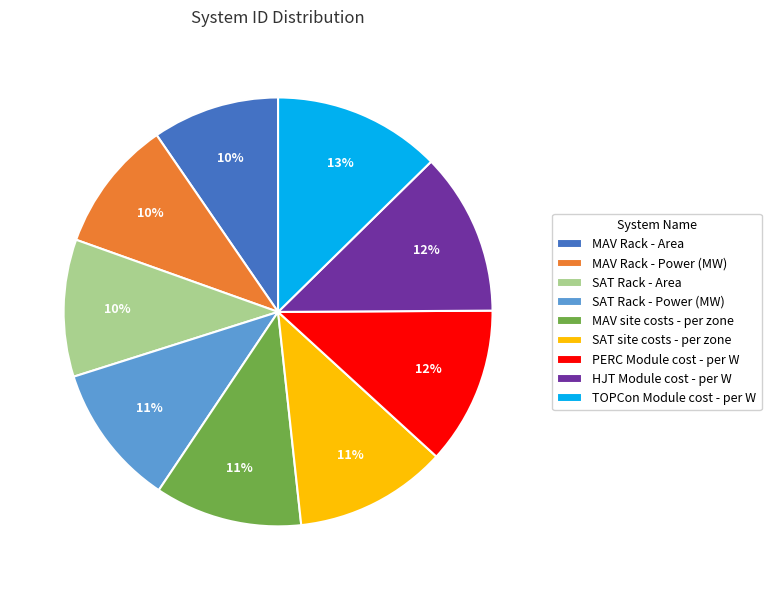

What is the ratio of the value at MAV Rack - Area to the value at MAV Rack - Power (MW)?

1.0